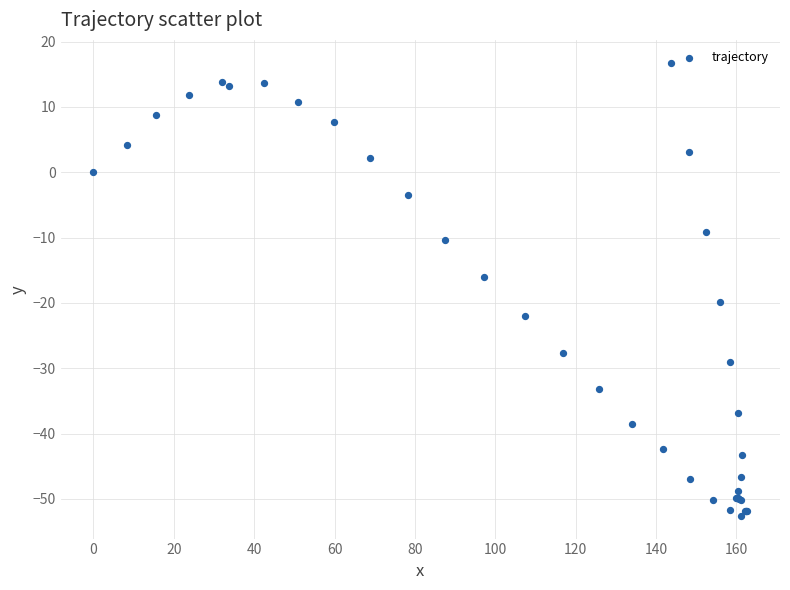

What Y value in the scatter plot is closest to -17?

-16.1